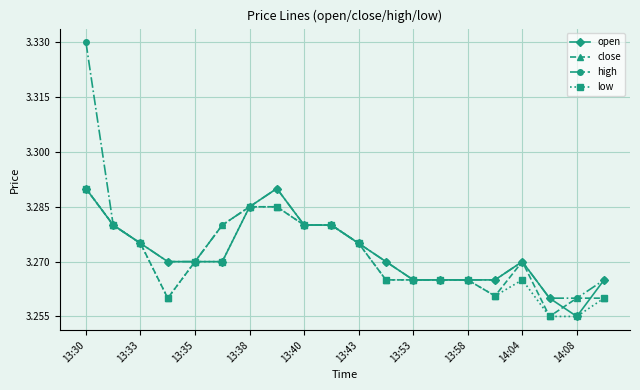

Which series has the widest spread of values?

high